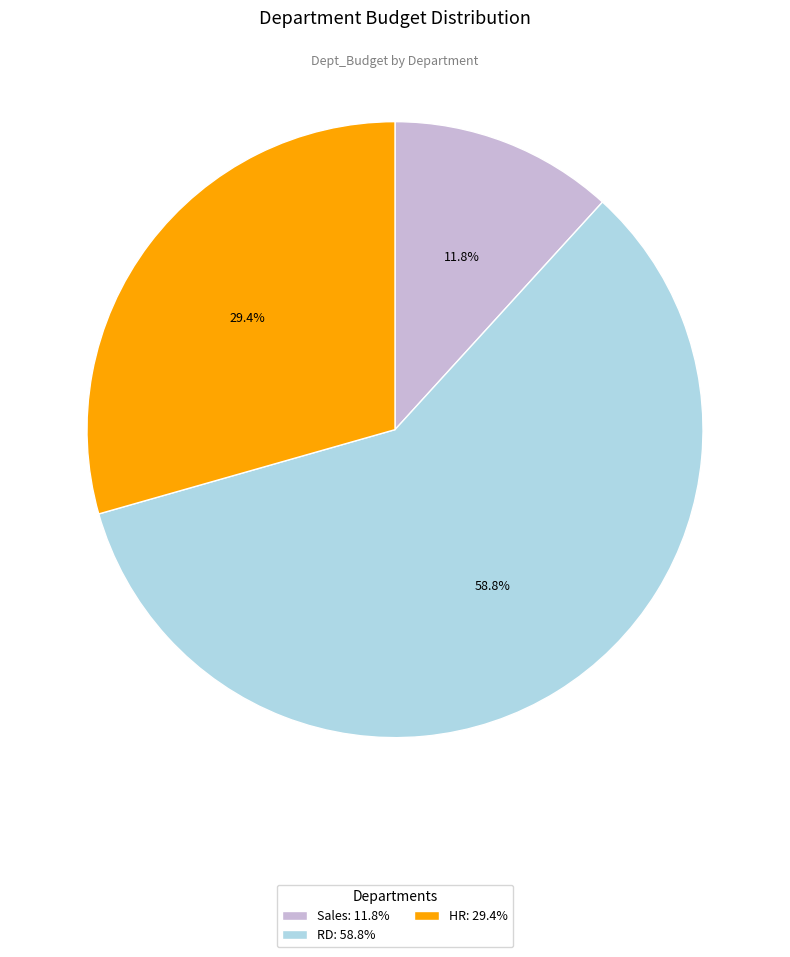

What portion of the pie excludes Sales?

88.2%